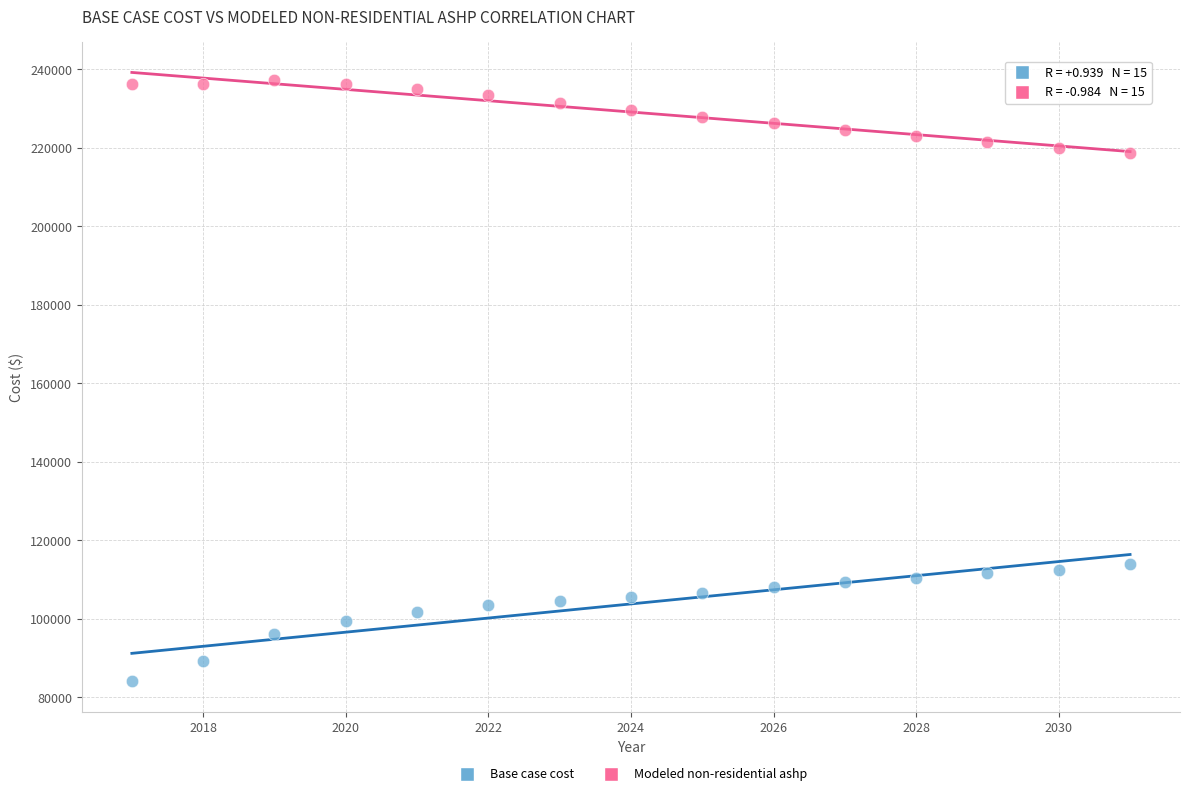

Which series reaches the minimum Y coordinate?

Base case cost